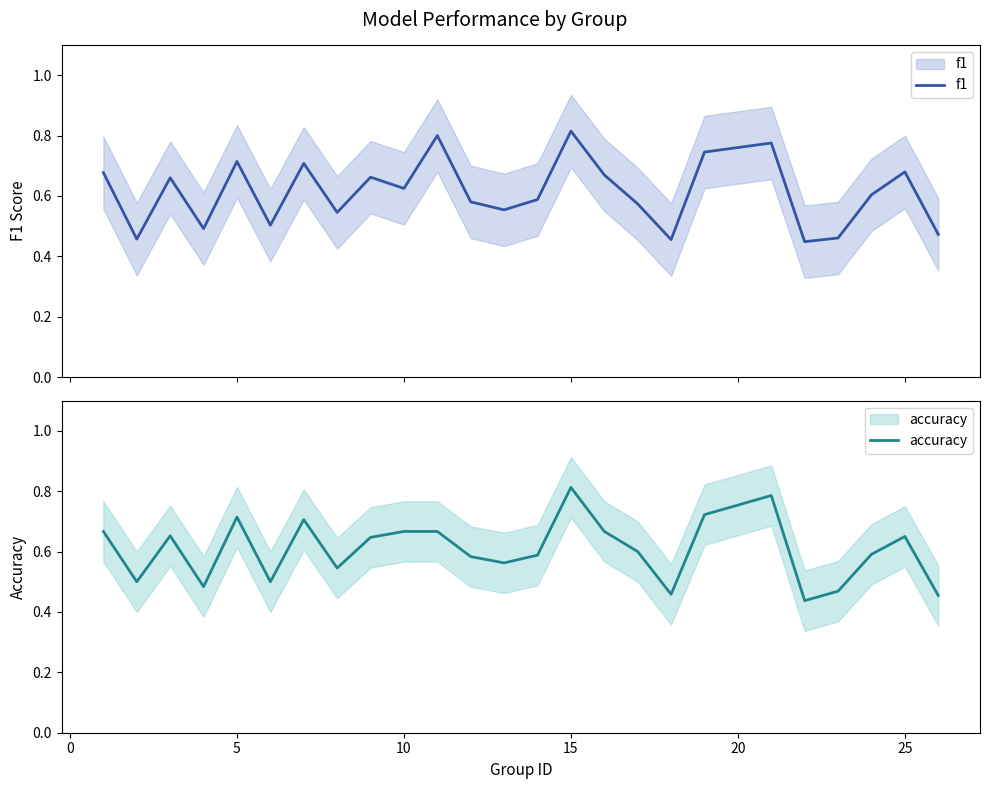

True or false: f1 has a value of 0.4 at −5.

False